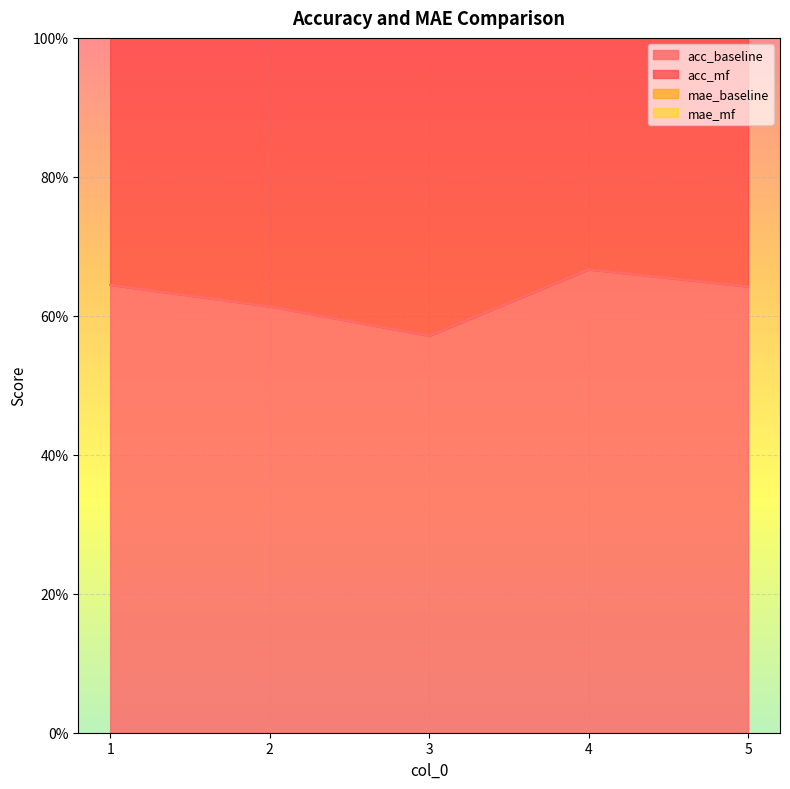

Which series has the largest total across all categories?

acc_mf